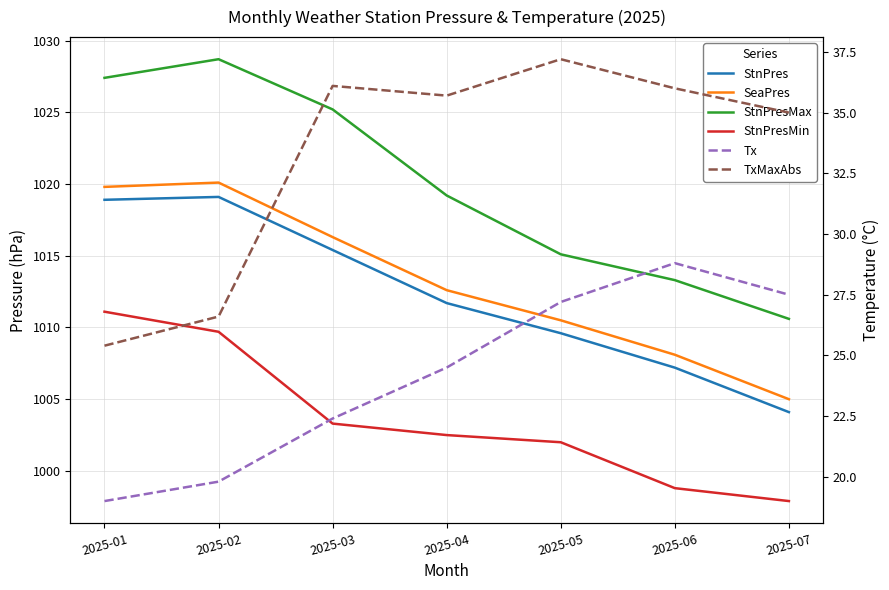

What is the spread (max minus min) of values at 2025-03?

1002.8